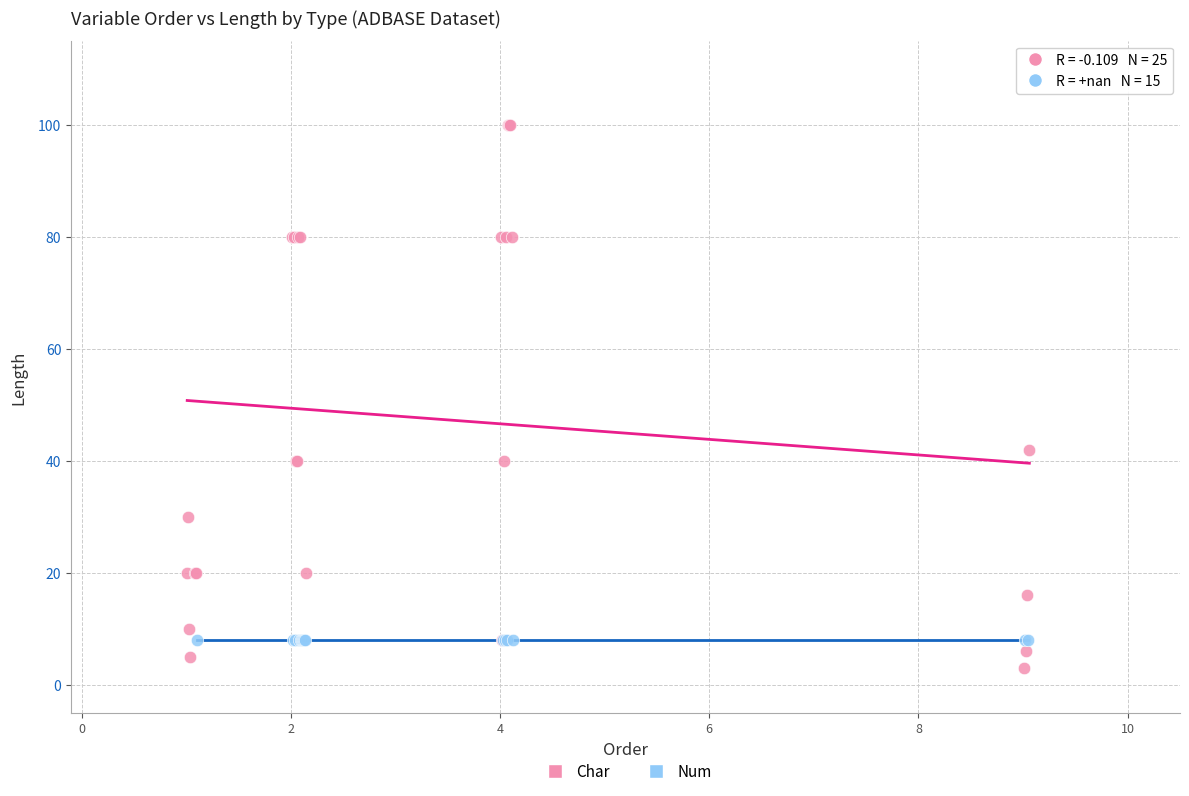

Which series contains the lowest Y value?

Char